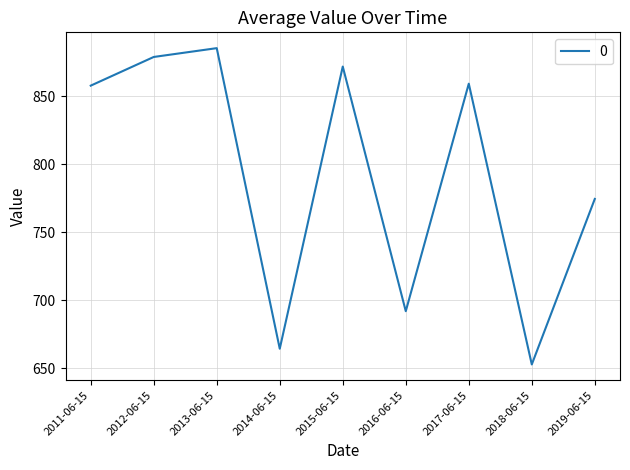

What is the approximate value at 2015-06-15?

871.8